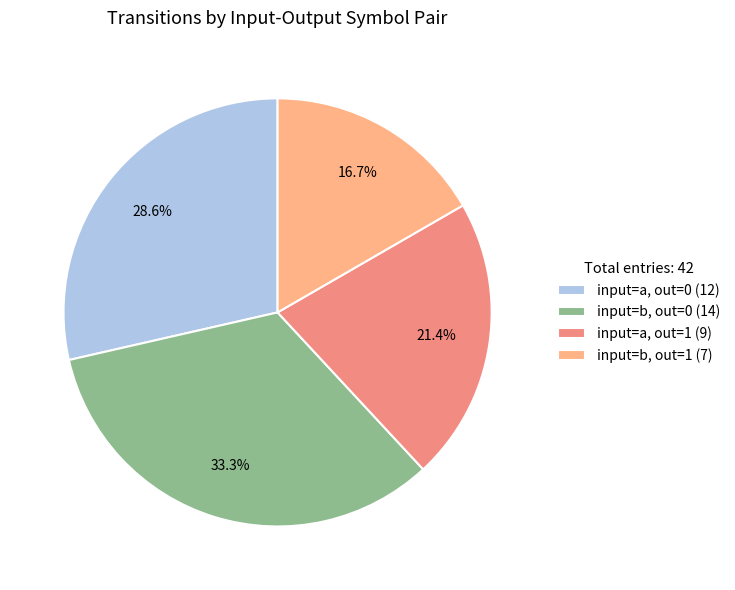

What percentage is NOT represented by input=a, out=1 (9)?

78.6%